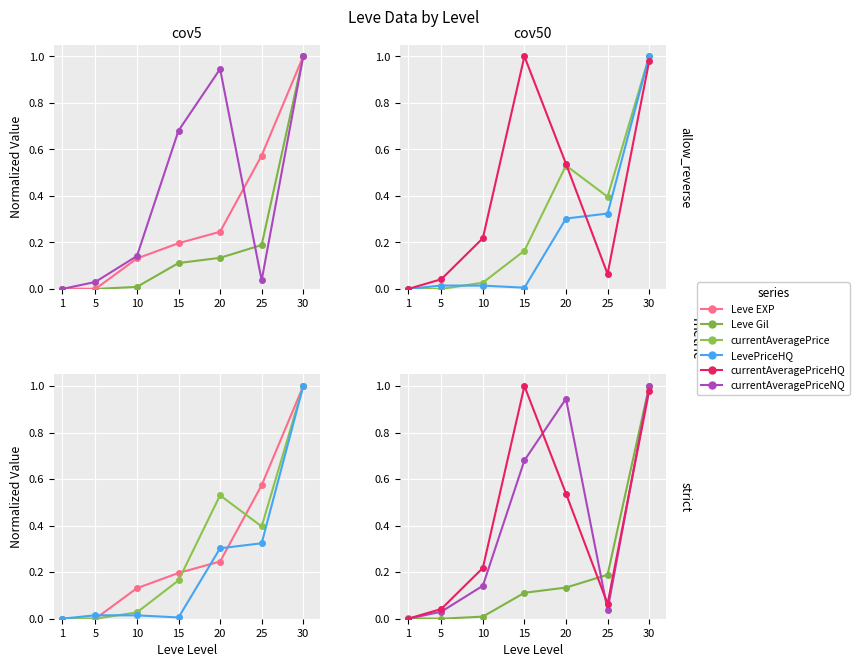

How many lines are shown in the chart?

6